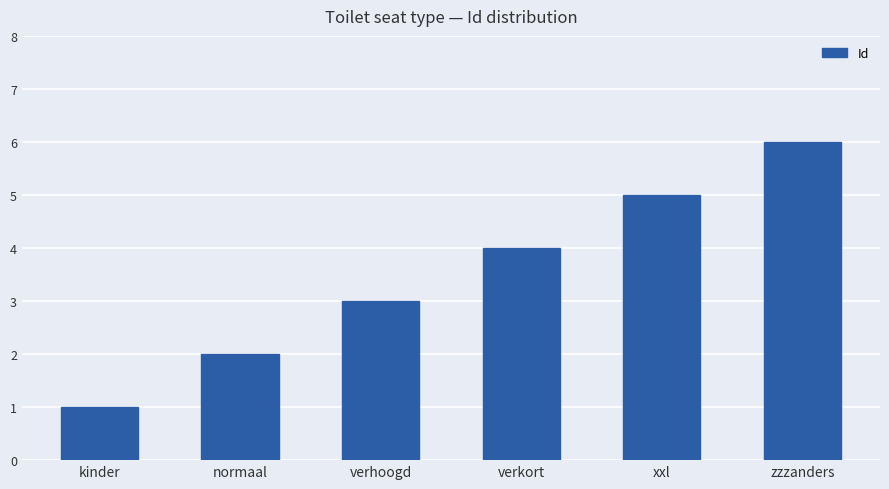

Is it true that the value at zzzanders is 6?

True